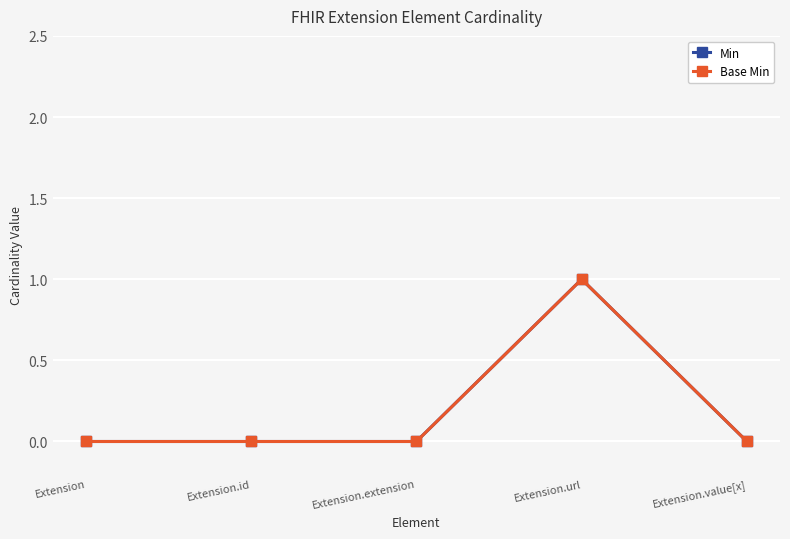

Where is Base Min nearest to the value 0?

Extension